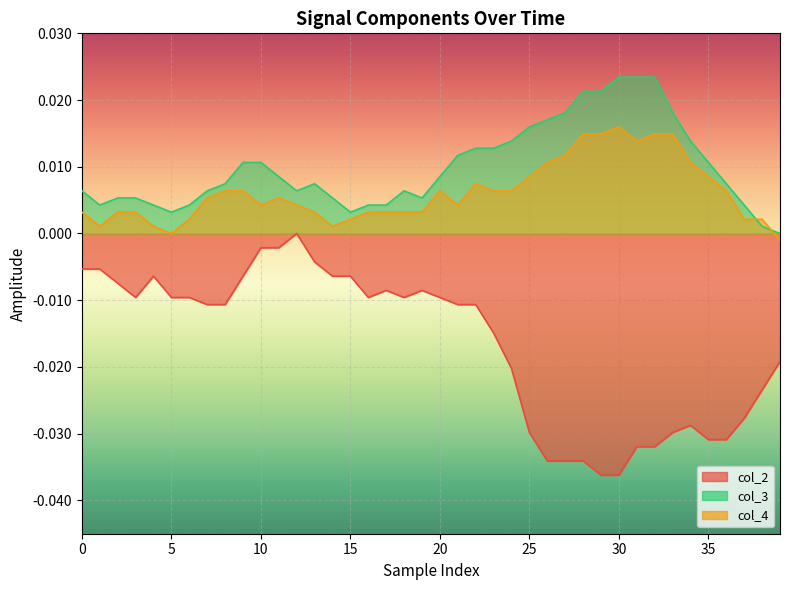

What is the sum of all col_4 values?

0.2